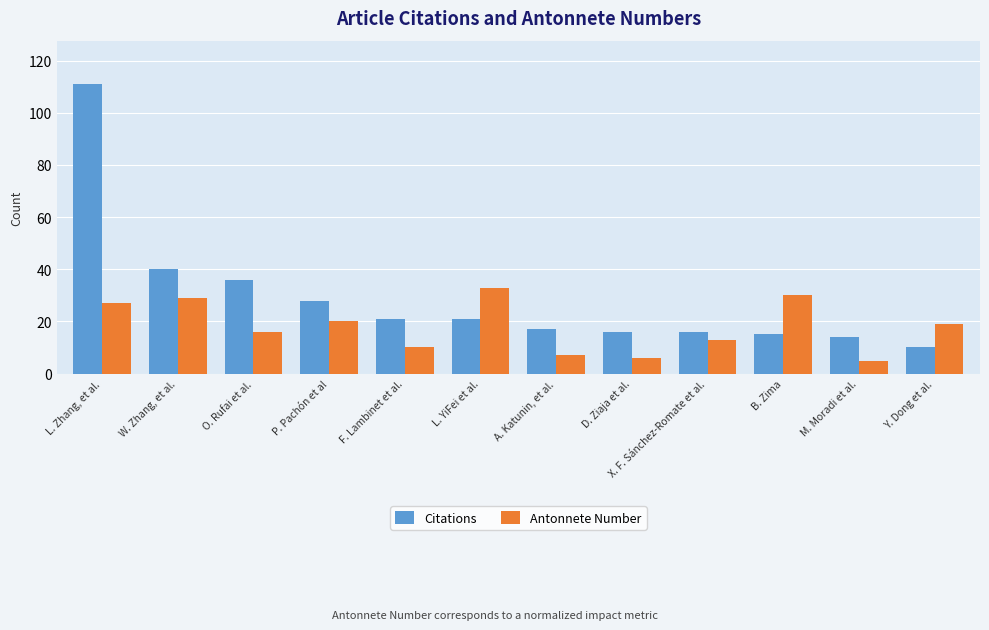

The Citations series shows 31 at F. Lambinet et al.. True or false?

False